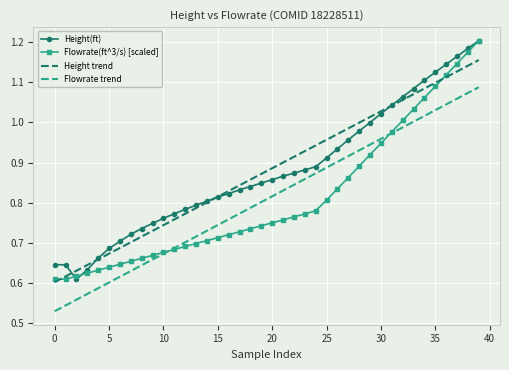

What are all the series names shown in the legend?

Height(ft), Flowrate(ft^3/s) [scaled], Height trend, Flowrate trend